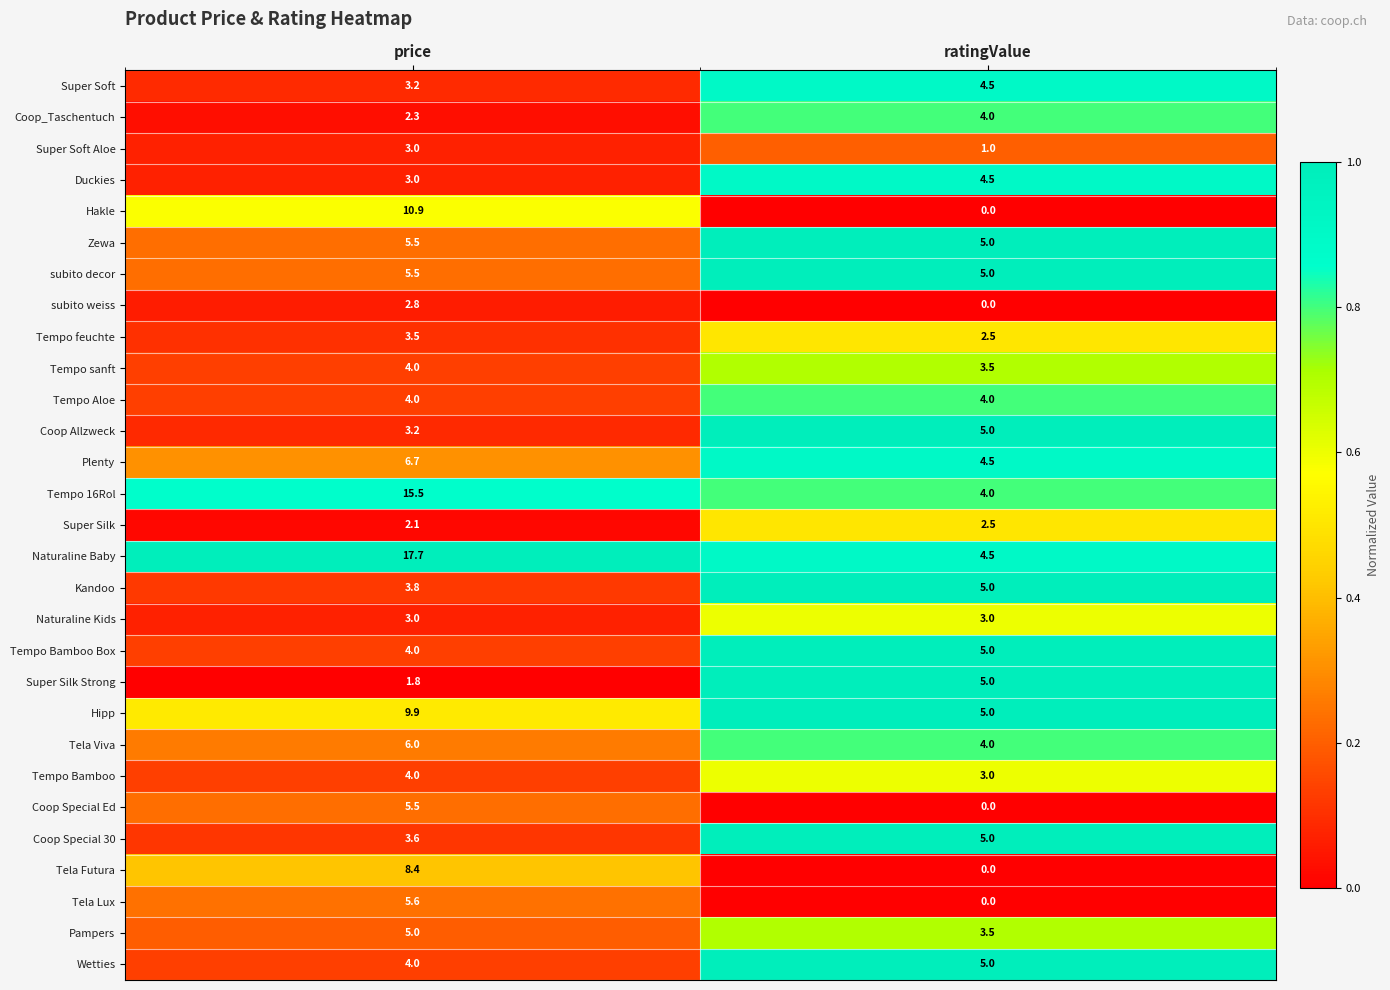

What is the difference between the maximum and minimum values in the Pampers series?

1.5